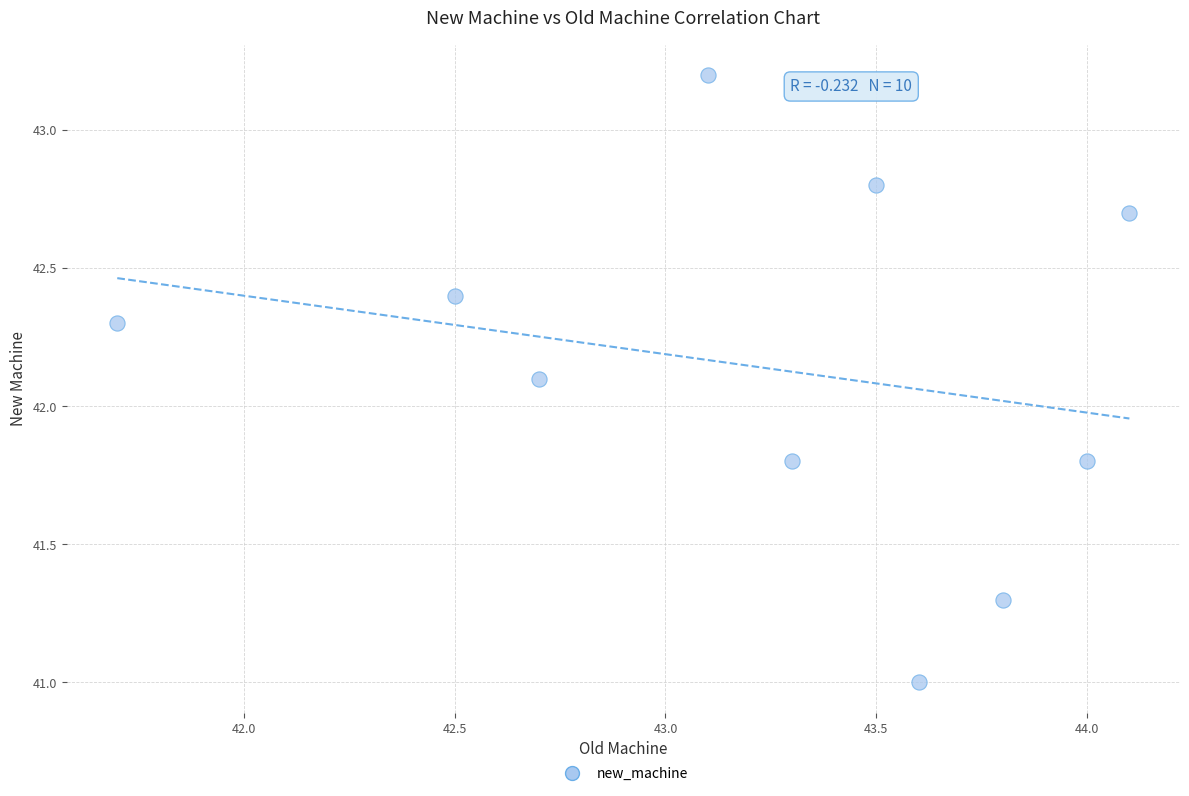

What Y value in the scatter plot is closest to 42?

42.1